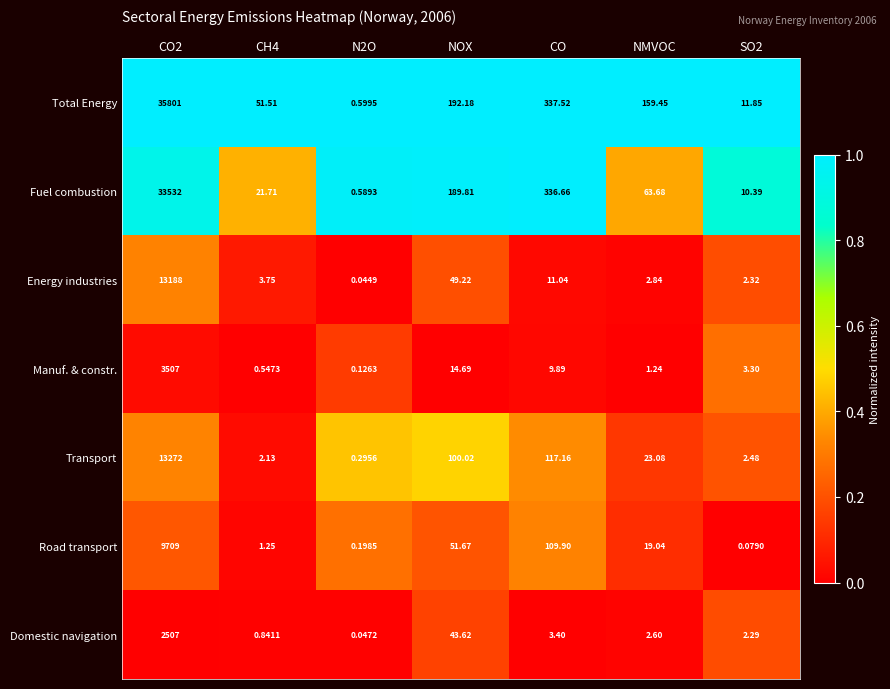

At which category is the sum across all series the highest?

CO2